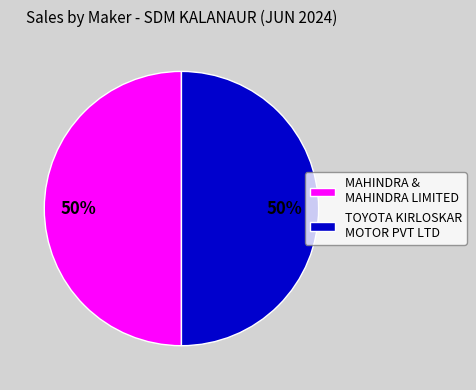

The TOYOTA KIRLOSKAR MOTOR PVT LTD slice represents 50% of the pie. True or false?

True